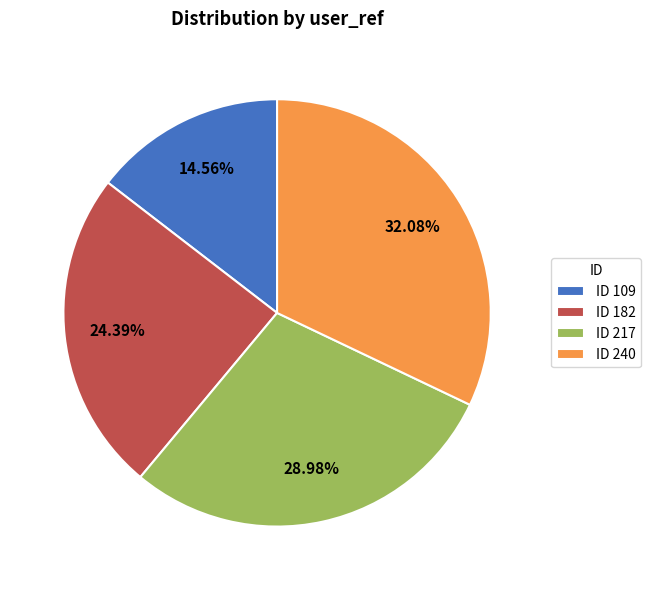

Is the sum of ID 182 and ID 109 greater than half?

No